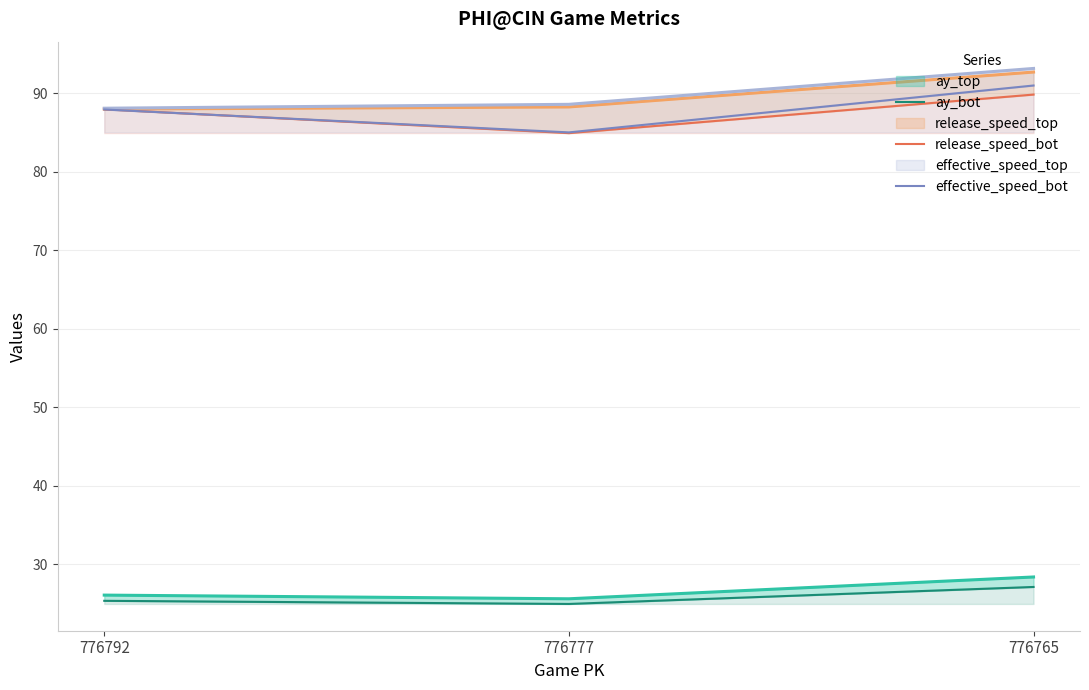

Where is release_speed_bot nearest to the value 87?

776792